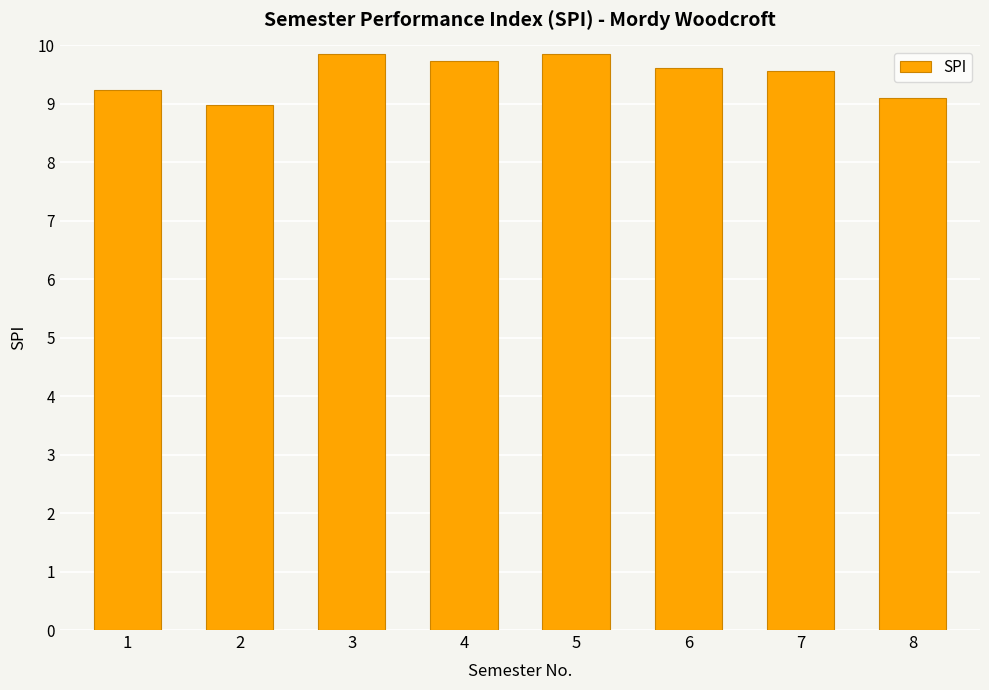

Read the value at 1.

9.2